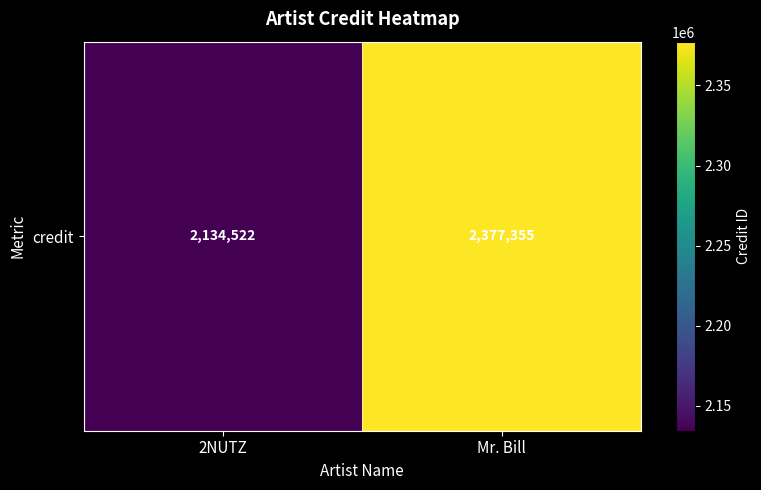

List the labels in order of value, largest first.

Mr. Bill, 2NUTZ